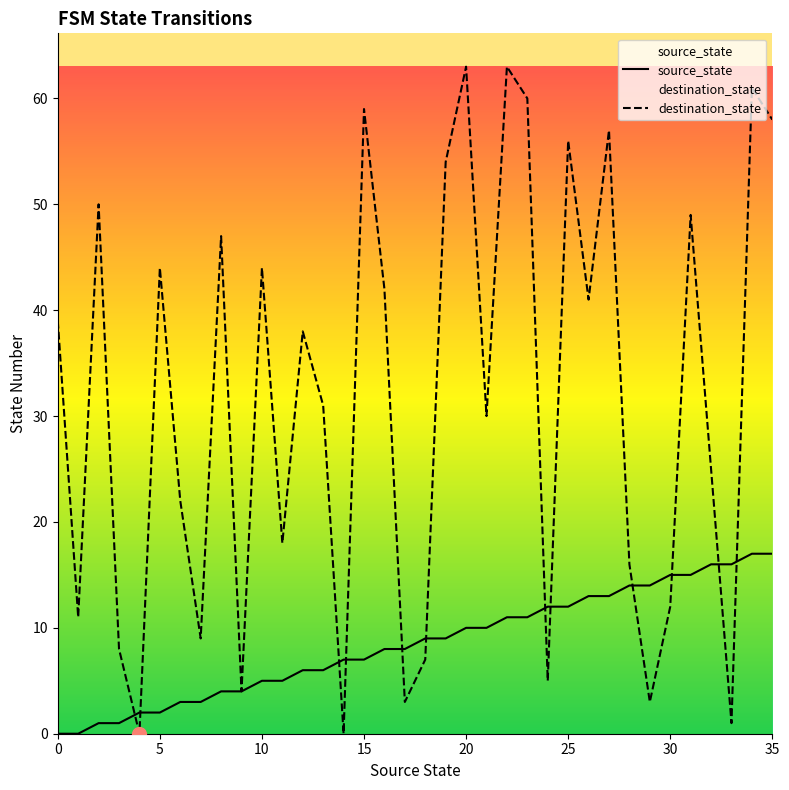

How many lines are shown in the chart?

2